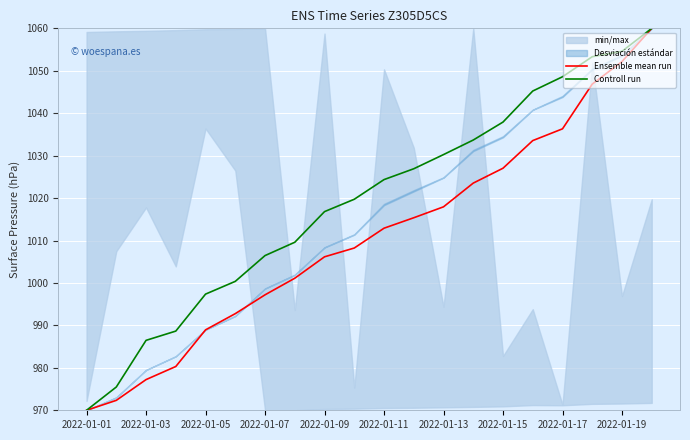

Is the value of Controll run at 2022-01-07 greater than the value of Ensemble mean run at 2022-01-19?

No